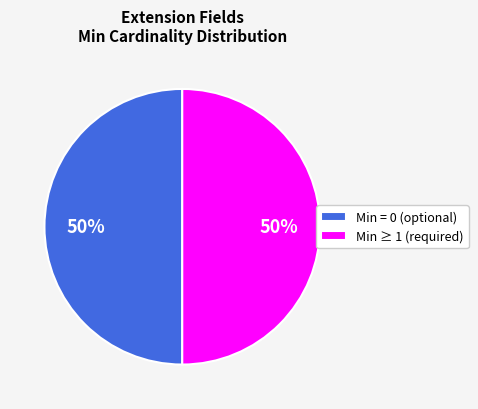

To the nearest percent, what is the average slice percentage?

50%